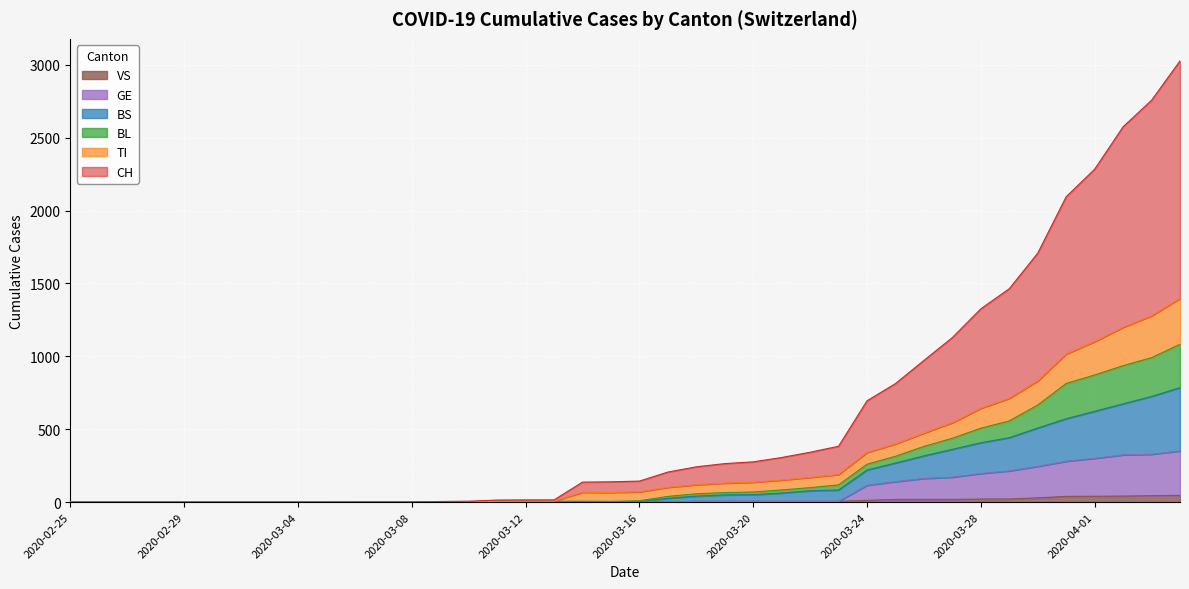

List the labels in order of VS value, largest first.

2020-04-04, 2020-04-03, 2020-04-02, 2020-04-01, 2020-03-31, 2020-03-30, 2020-03-28, 2020-03-29, 2020-03-25, 2020-03-26, 2020-03-27, 2020-03-24, 2020-03-18, 2020-03-19, 2020-03-20, 2020-03-21, 2020-03-22, 2020-03-23, 2020-03-17, 2020-02-25, 2020-02-26, 2020-02-27, 2020-02-28, 2020-02-29, 2020-03-01, 2020-03-02, 2020-03-03, 2020-03-04, 2020-03-05, 2020-03-06, 2020-03-07, 2020-03-08, 2020-03-09, 2020-03-10, 2020-03-11, 2020-03-12, 2020-03-13, 2020-03-14, 2020-03-15, 2020-03-16